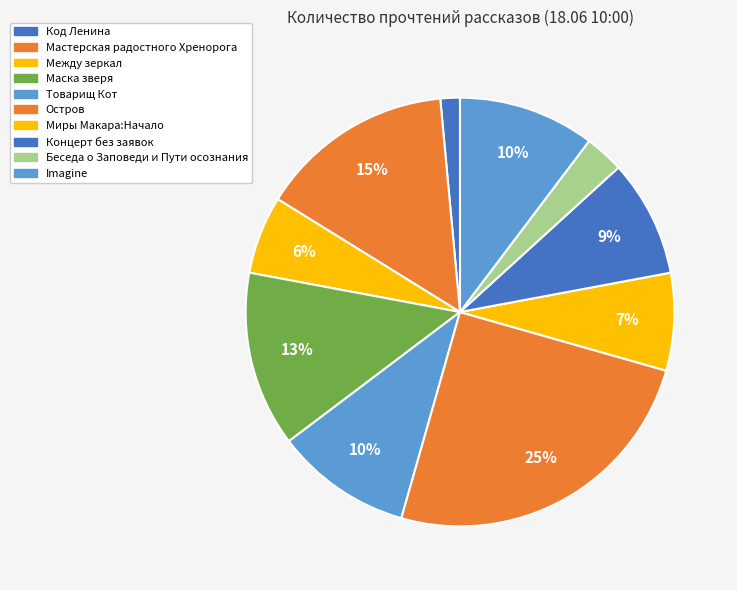

How many slices are in this pie chart?

10